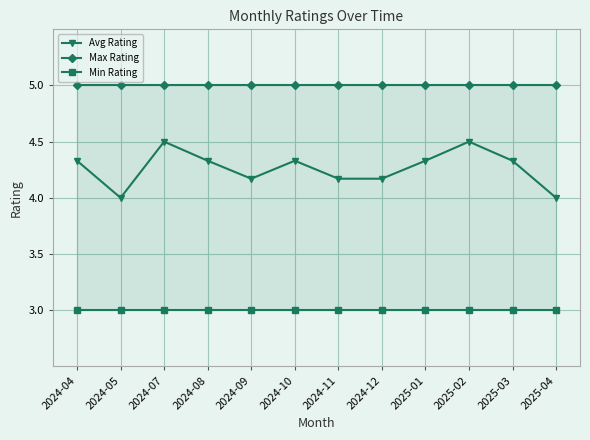

Reading right to left, transcribe all the data shown in this chart.

Avg Rating: 4.0	4.3	4.5	4.3	4.2	4.2	4.3	4.2	4.3	4.5	4.0	4.3
Max Rating: 5.0	5.0	5.0	5.0	5.0	5.0	5.0	5.0	5.0	5.0	5.0	5.0
Min Rating: 3.0	3.0	3.0	3.0	3.0	3.0	3.0	3.0	3.0	3.0	3.0	3.0